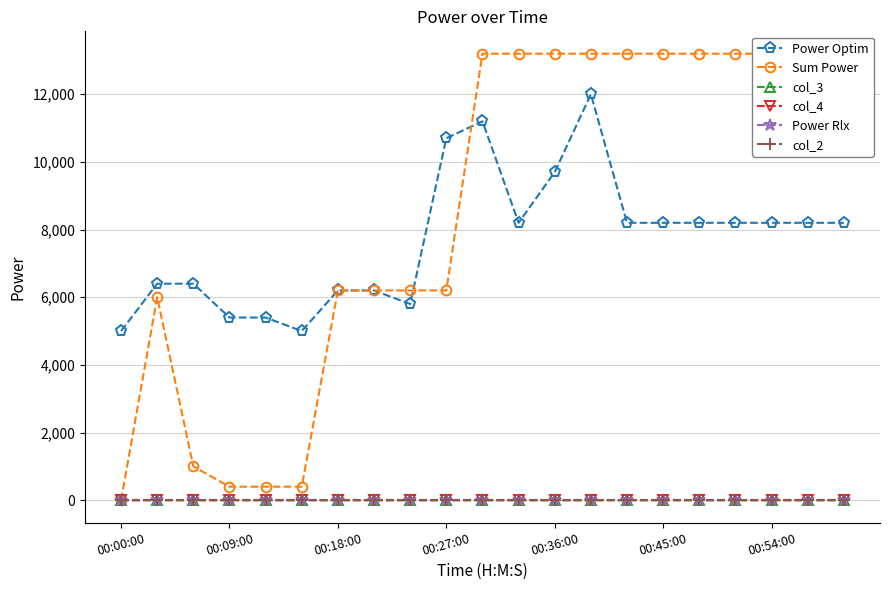

Rank the series by their maximum value, from lowest to highest.

Power Rlx, col_2, col_3, col_4, Power Optim, Sum Power